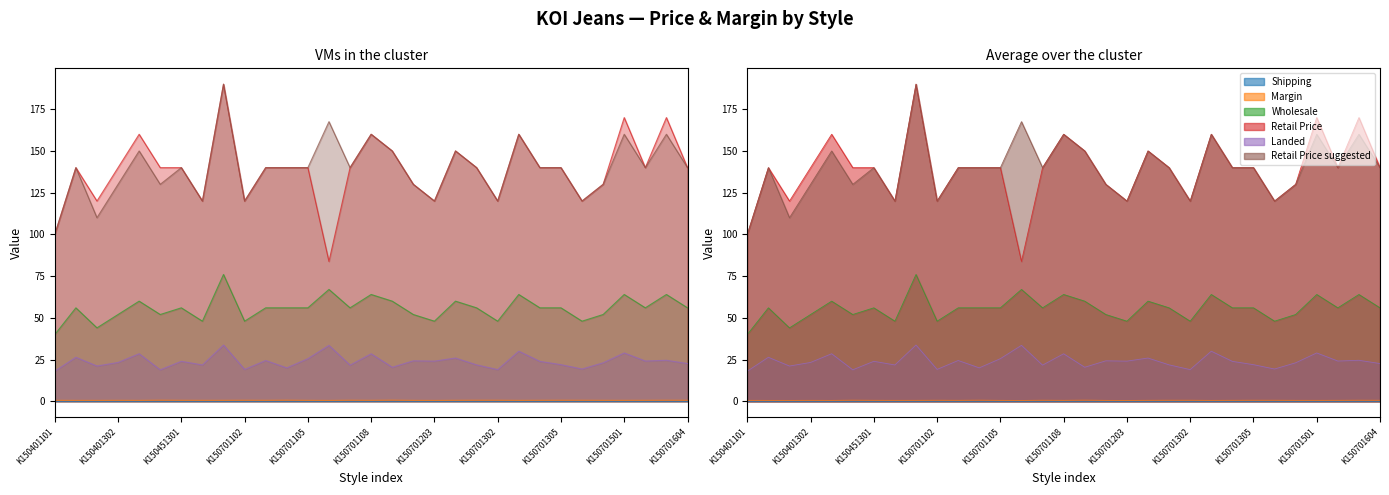

What is the value of the Wholesale point at the 11th from the left?

56.0